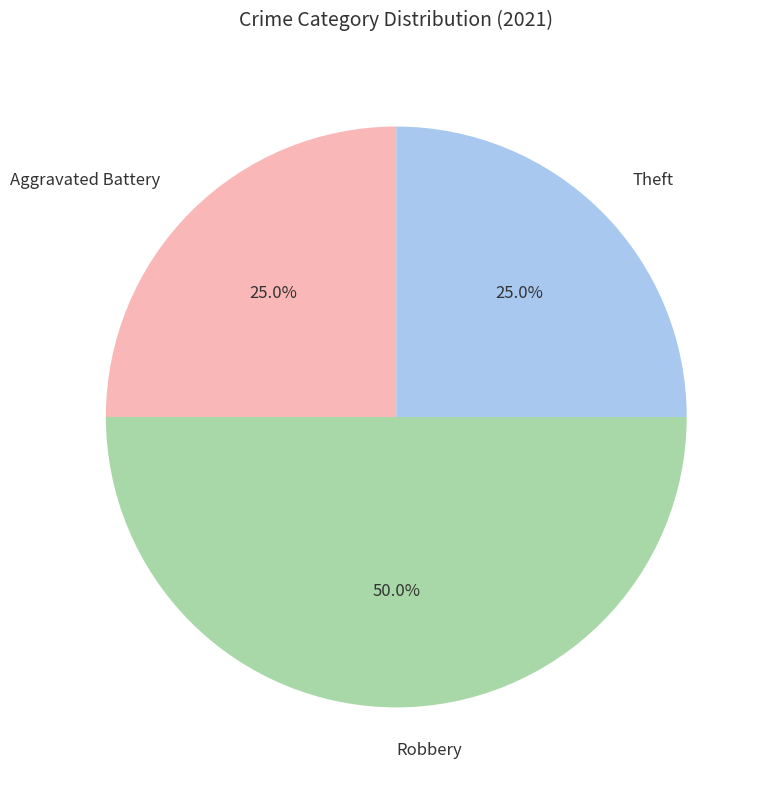

Which slice is the largest?

Robbery